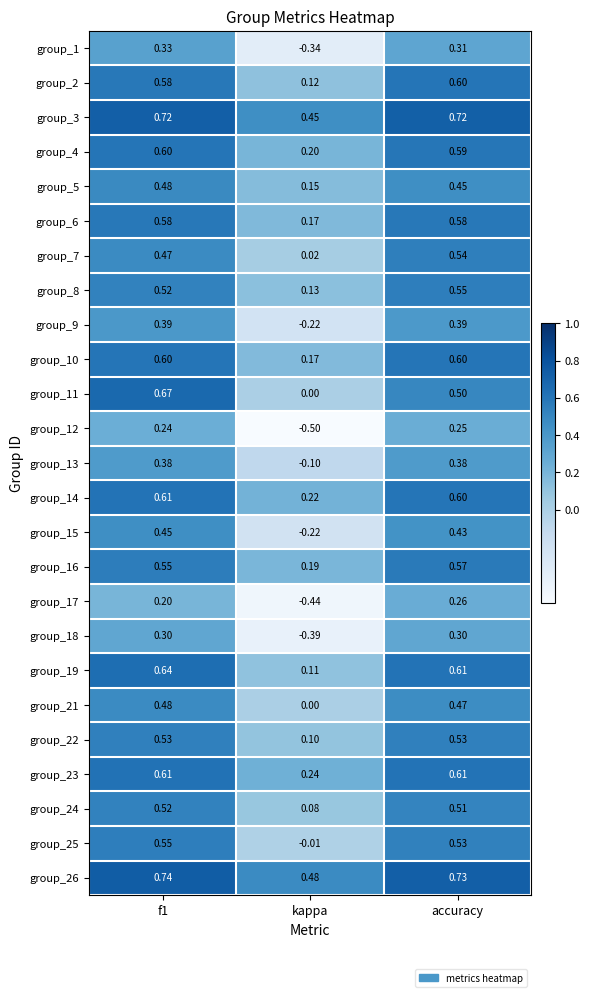

Is the value of group_26 at f1 greater than the value of group_24 at kappa?

Yes